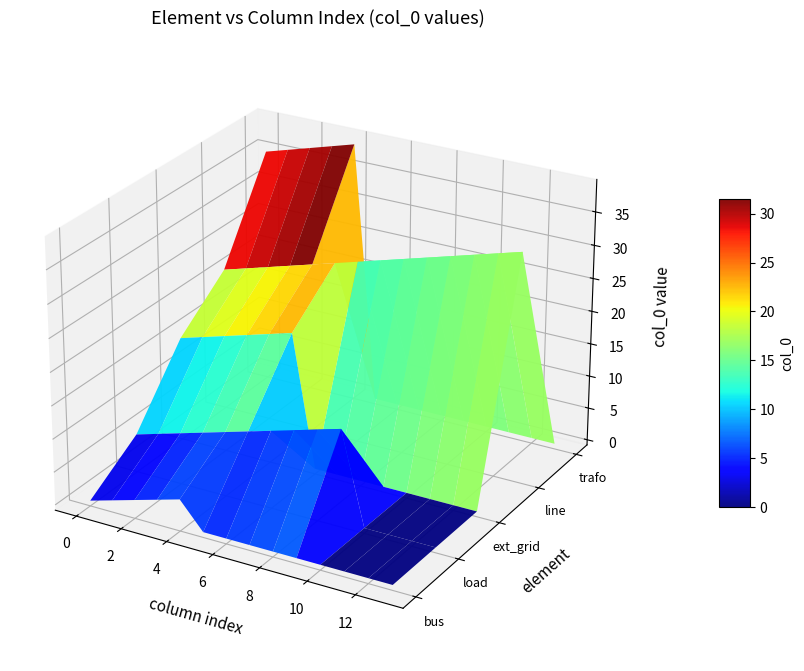

Which category has the lowest value across all series?

bus